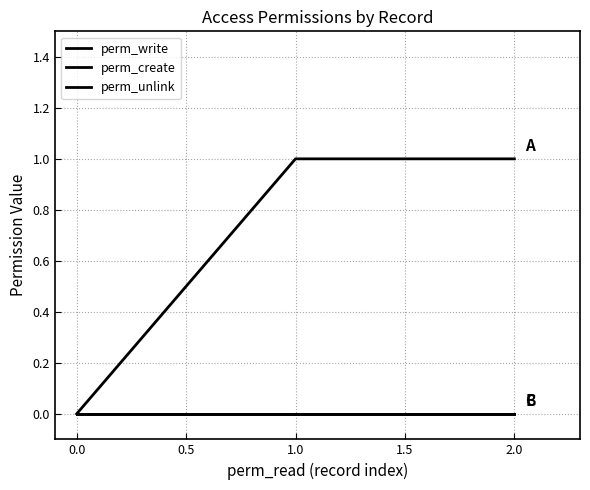

Is this an area chart (filled region under the line)?

No